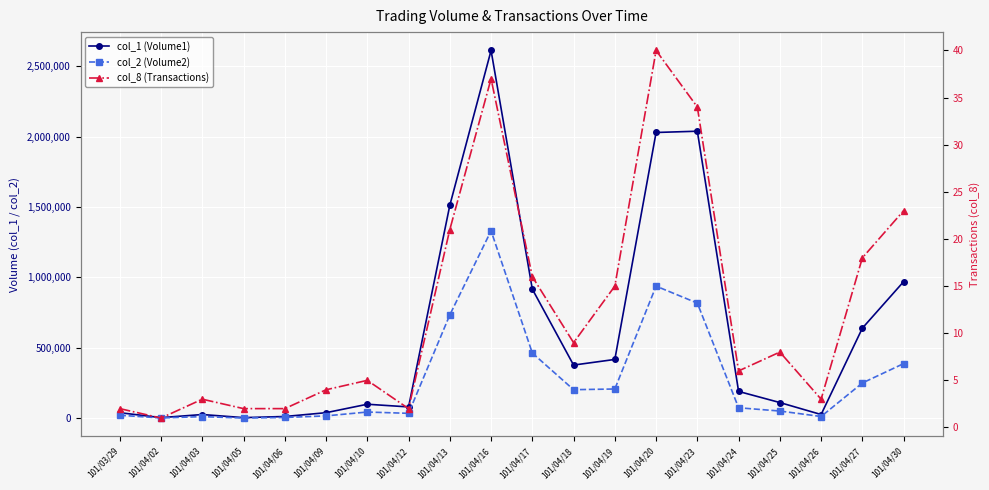

At how many categories does at least one series exceed 2493710?

1